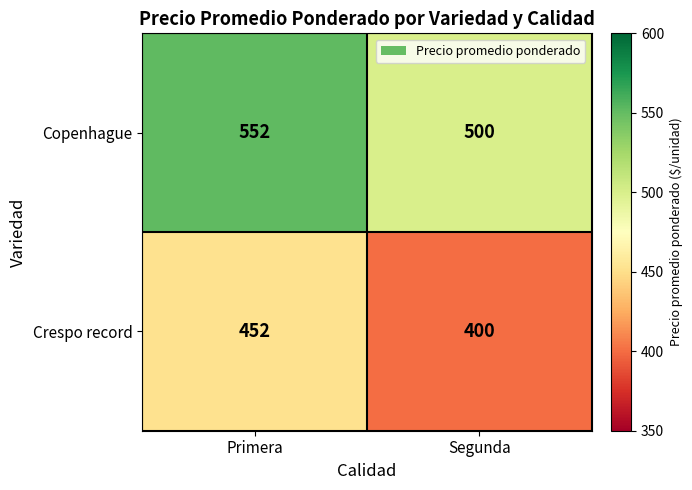

Rank the series at Primera from lowest to highest value.

Crespo record, Copenhague